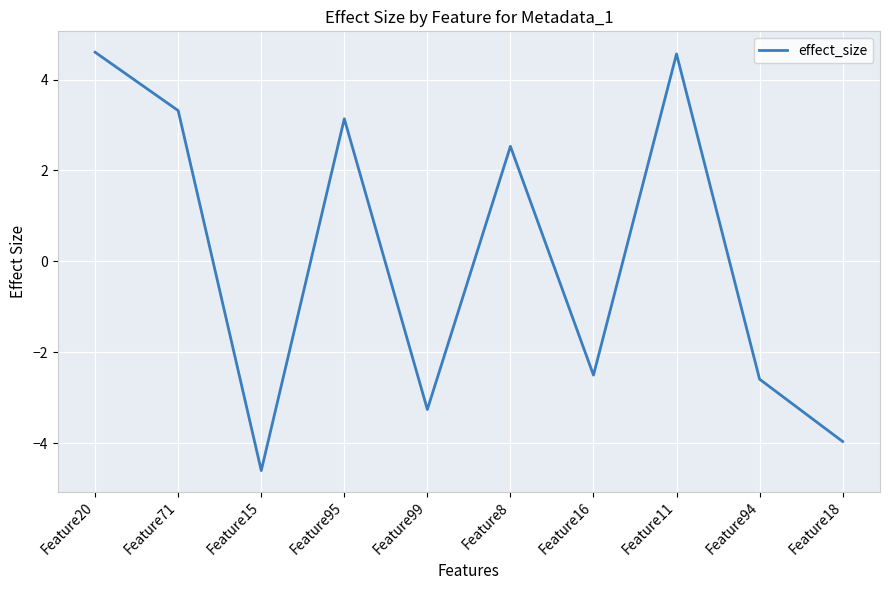

What is the maximum value shown in the chart?

4.6